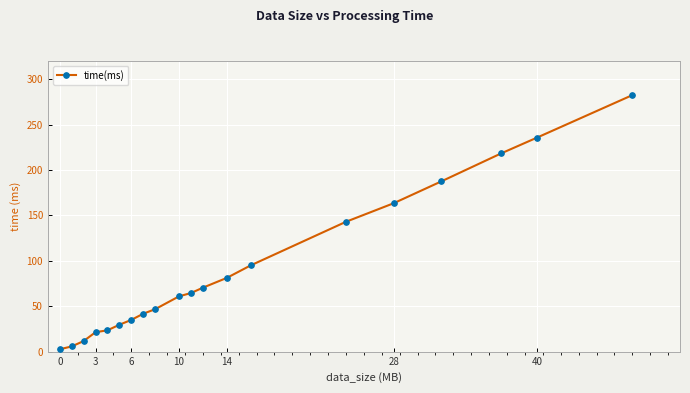

What is the value of the 11th point from the left?

64.6